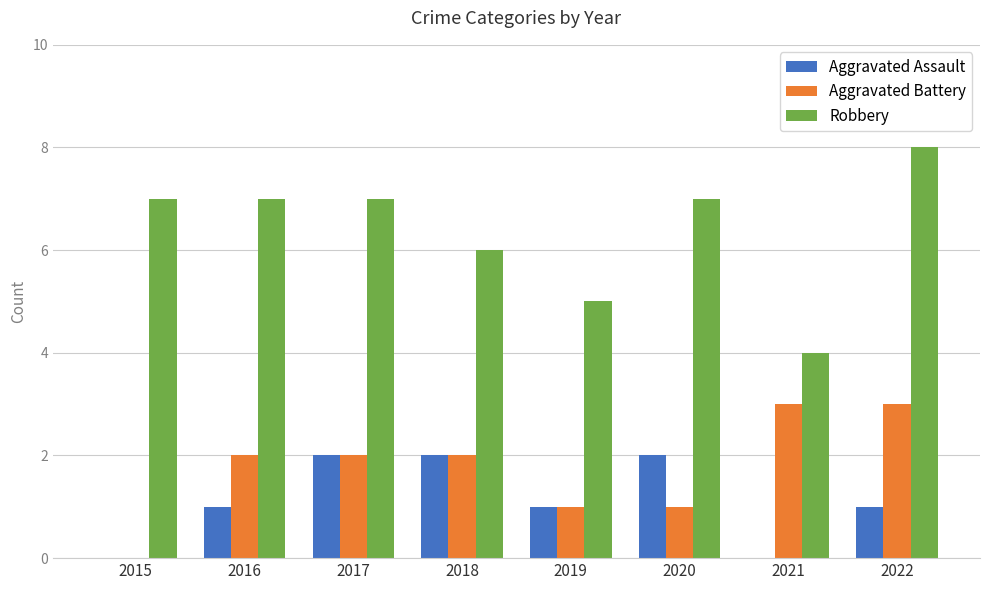

Which series has the widest spread of values?

Robbery